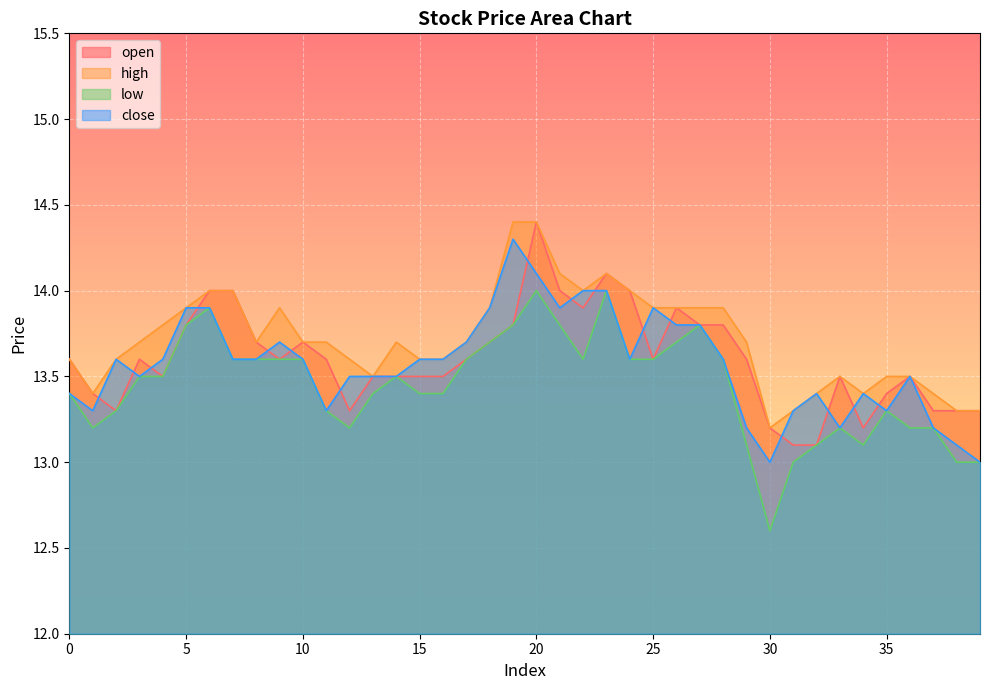

What is the difference between the highest and lowest values at 31?

0.3